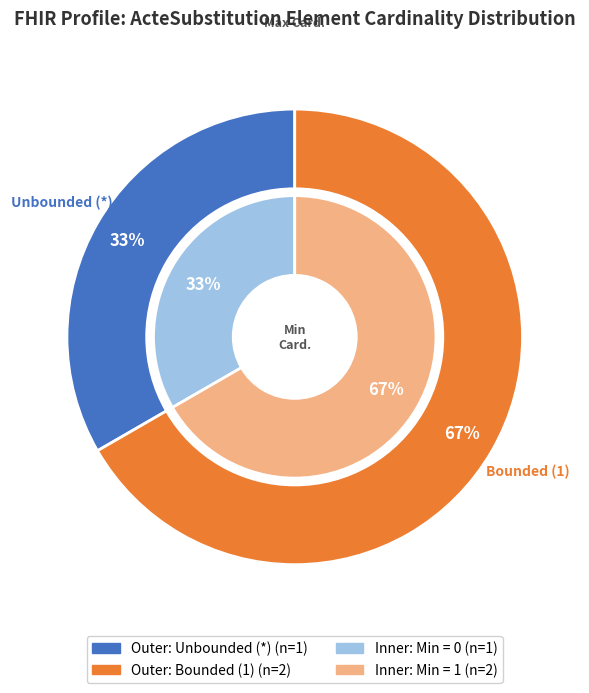

True or false: ActeSubstitution.code accounts for 64% of the total.

False